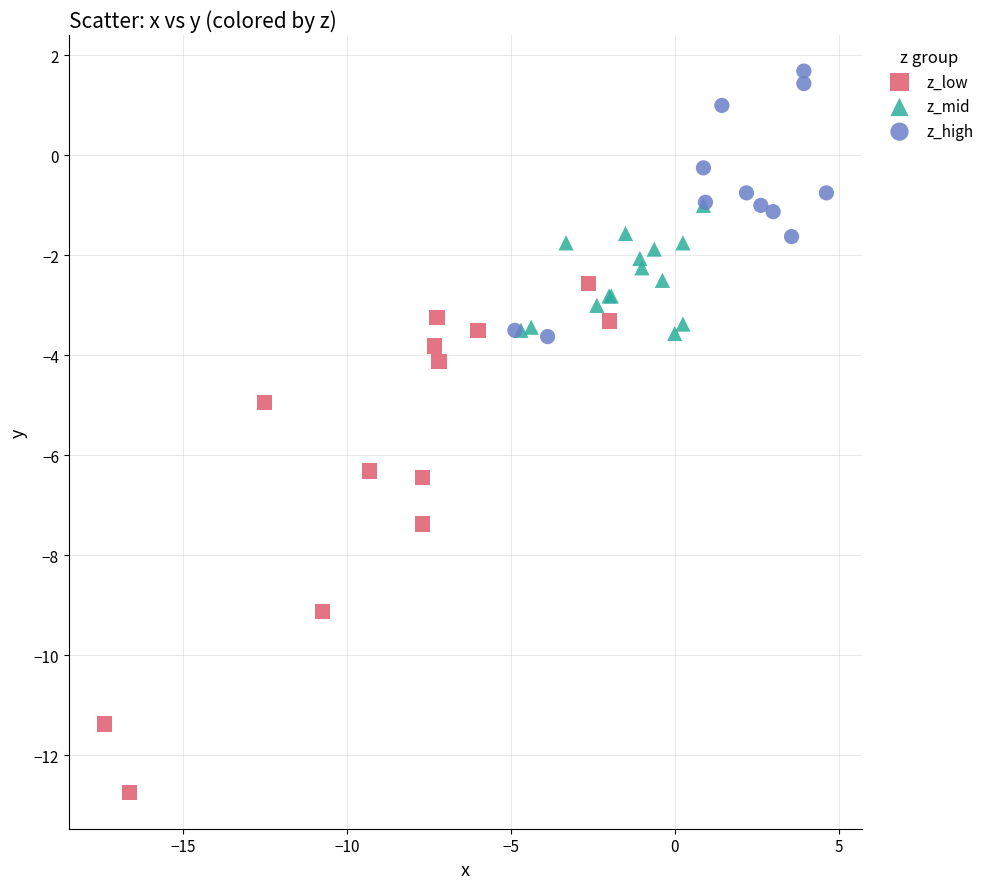

What are all the series names shown in the legend?

z_low, z_mid, z_high